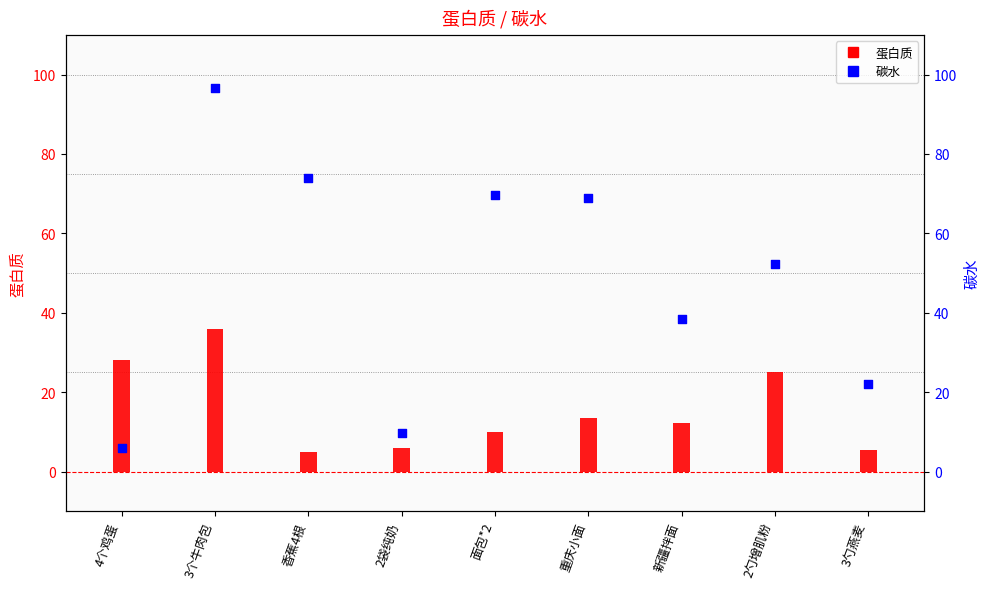

Which series reaches the maximum Y coordinate?

碳水